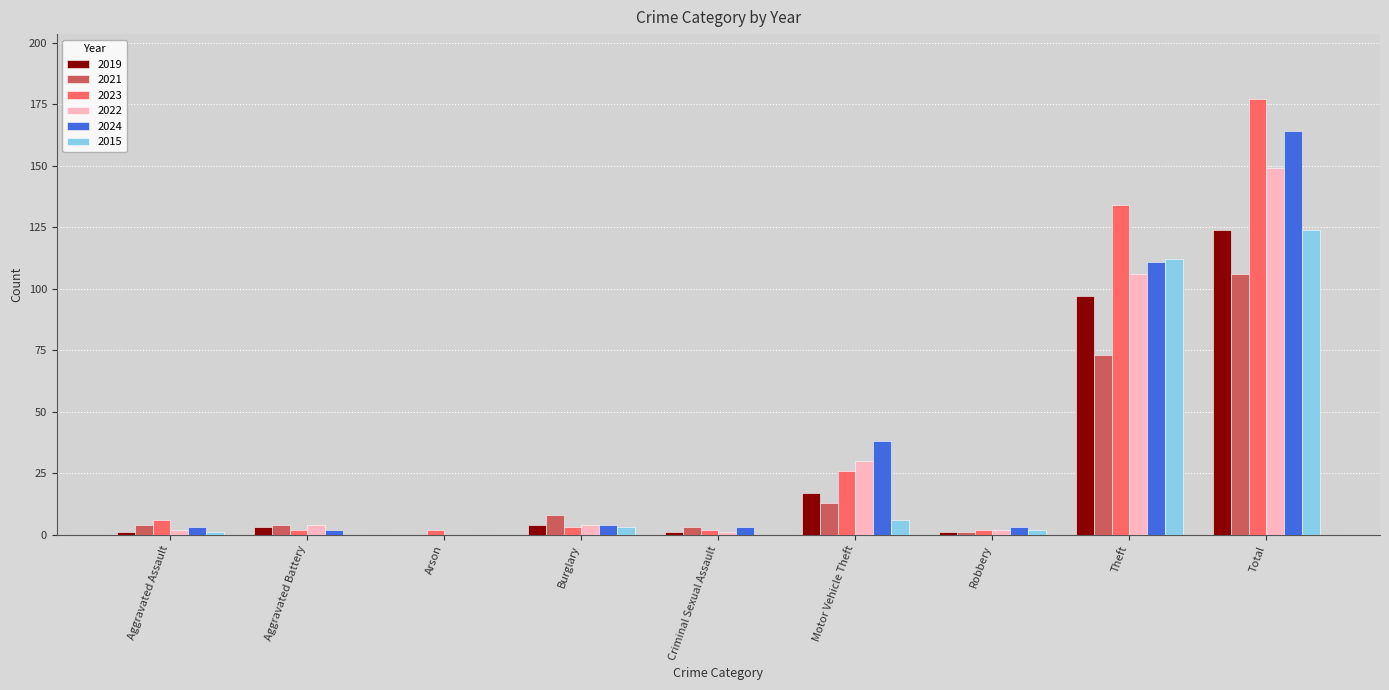

Reading right to left, extract all data points from this chart.

2019: 124	97	1	17	1	4	0	3	1
2021: 106	73	1	13	3	8	0	4	4
2023: 177	134	2	26	2	3	2	2	6
2022: 149	106	2	30	1	4	0	4	2
2024: 164	111	3	38	3	4	0	2	3
2015: 124	112	2	6	0	3	0	0	1